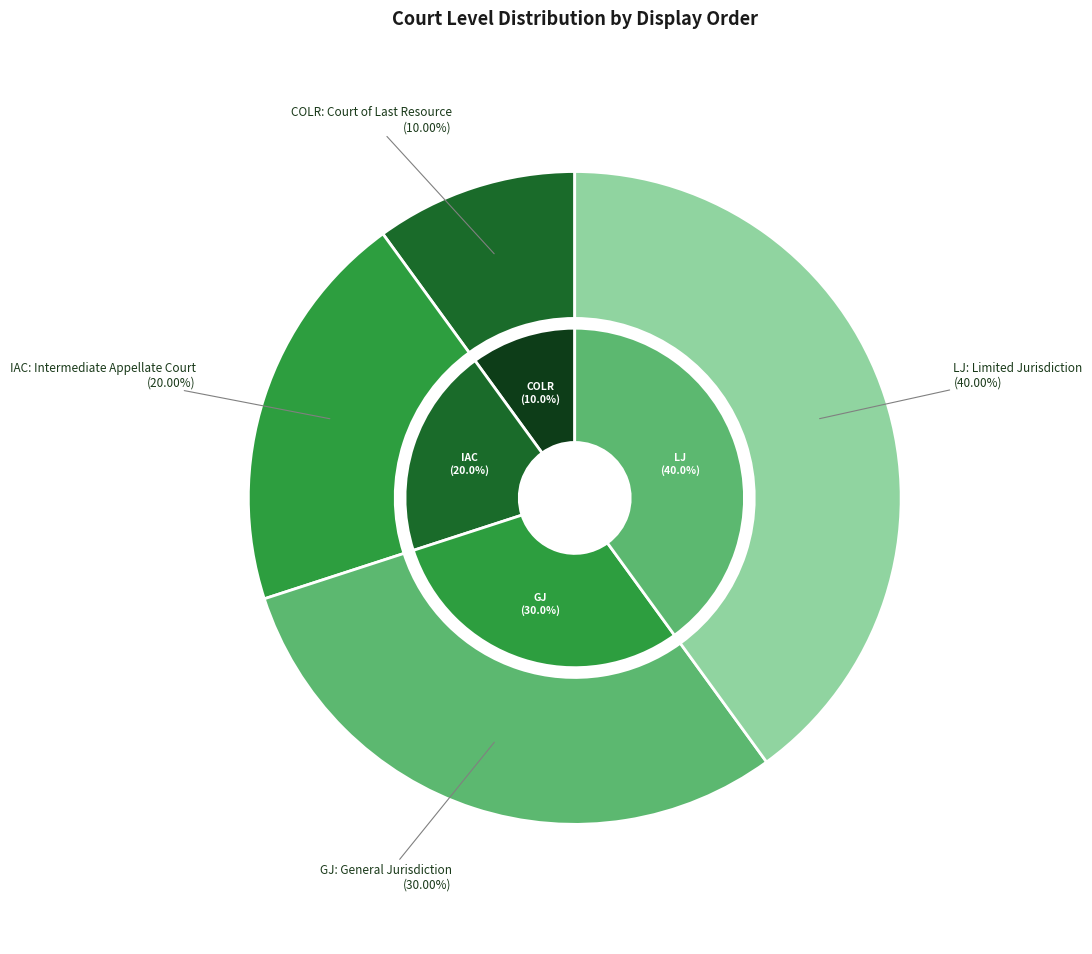

Is it true that IAC is 20% of the pie?

True